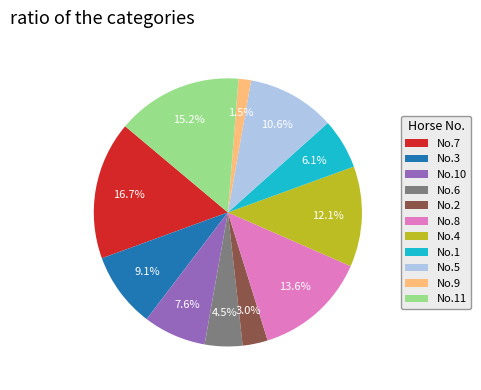

What is the largest slice in the pie chart?

No.7